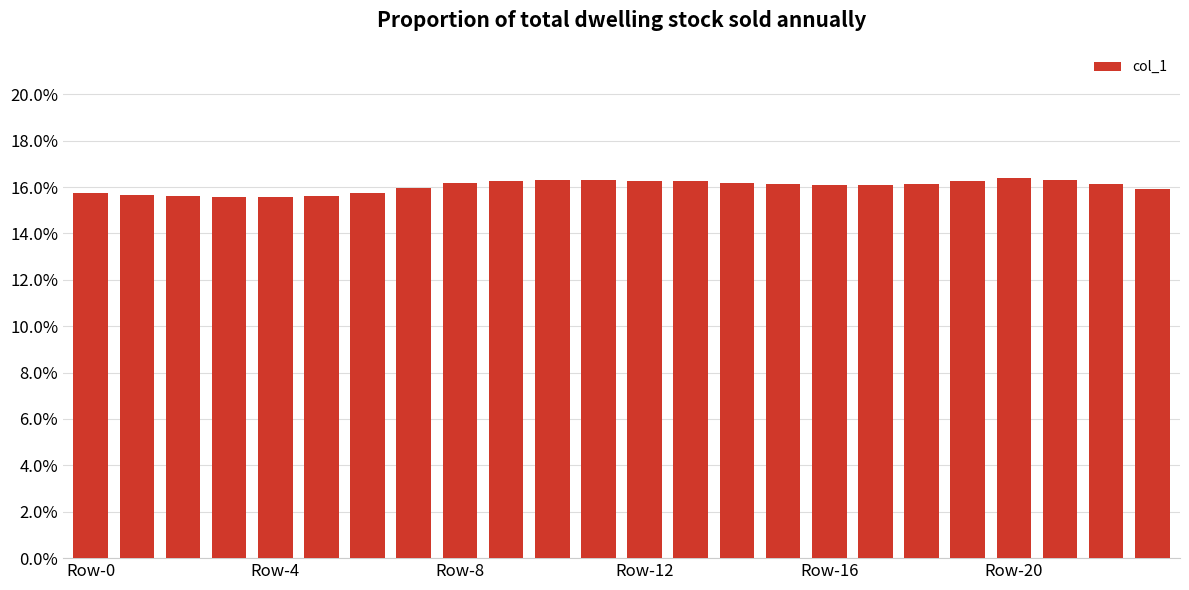

What is the smallest value displayed?

15.6